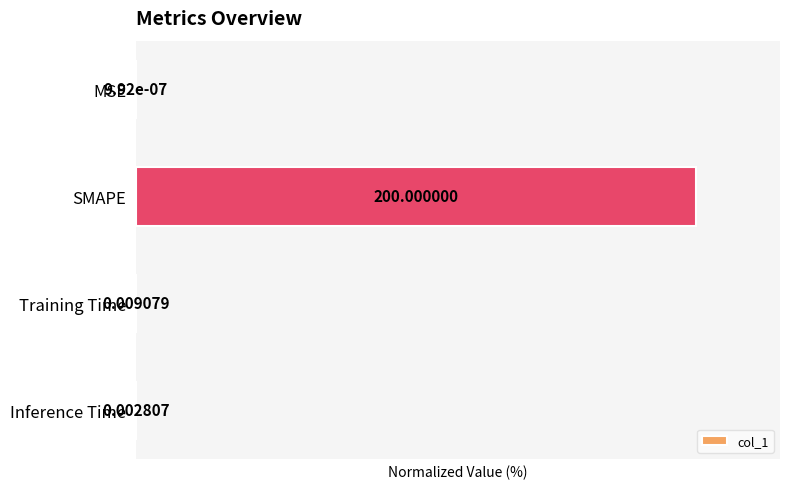

Between Training Time and MSE, which is larger?

Training Time